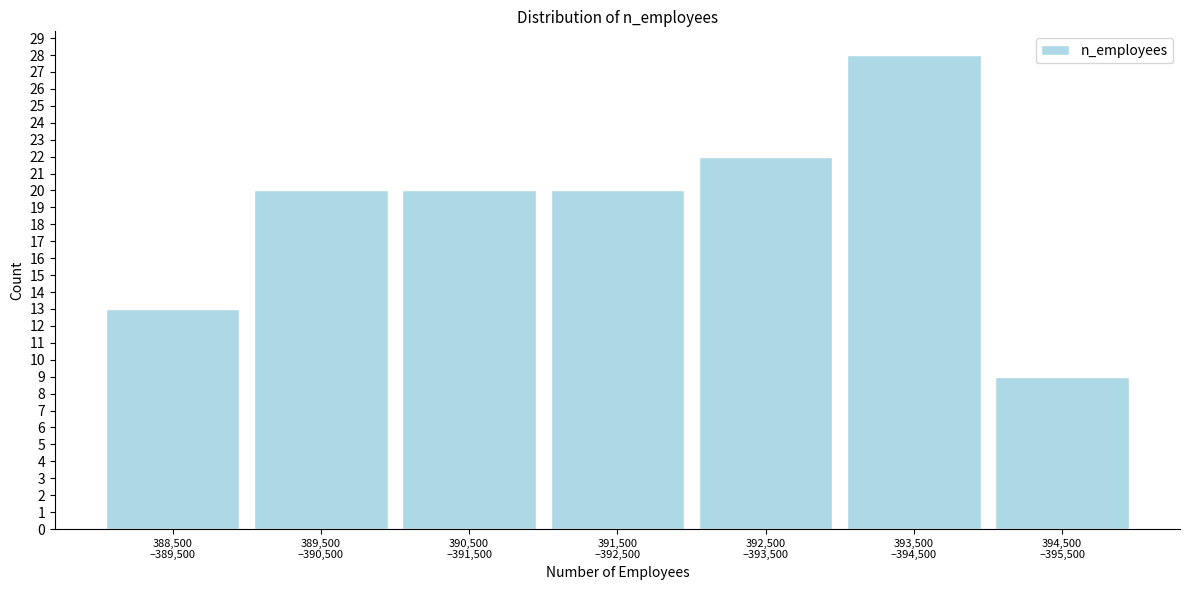

Reading right to left, list all the values displayed in this chart.

9	28	22	20	20	20	13